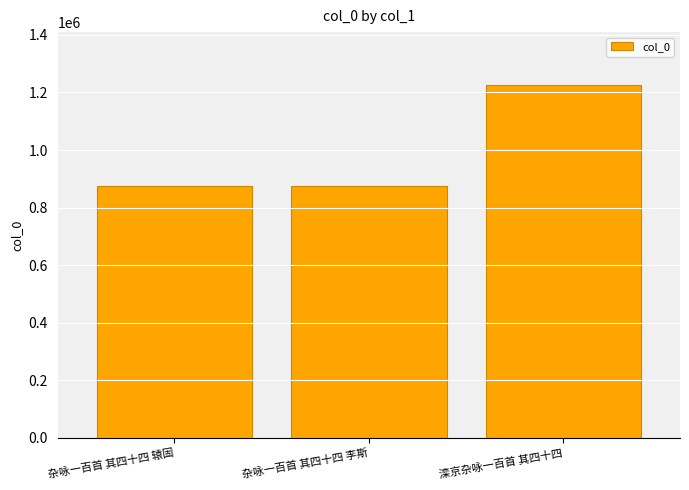

What is the label of the 3rd bar from the right?

杂咏一百首 其四十四 辕固